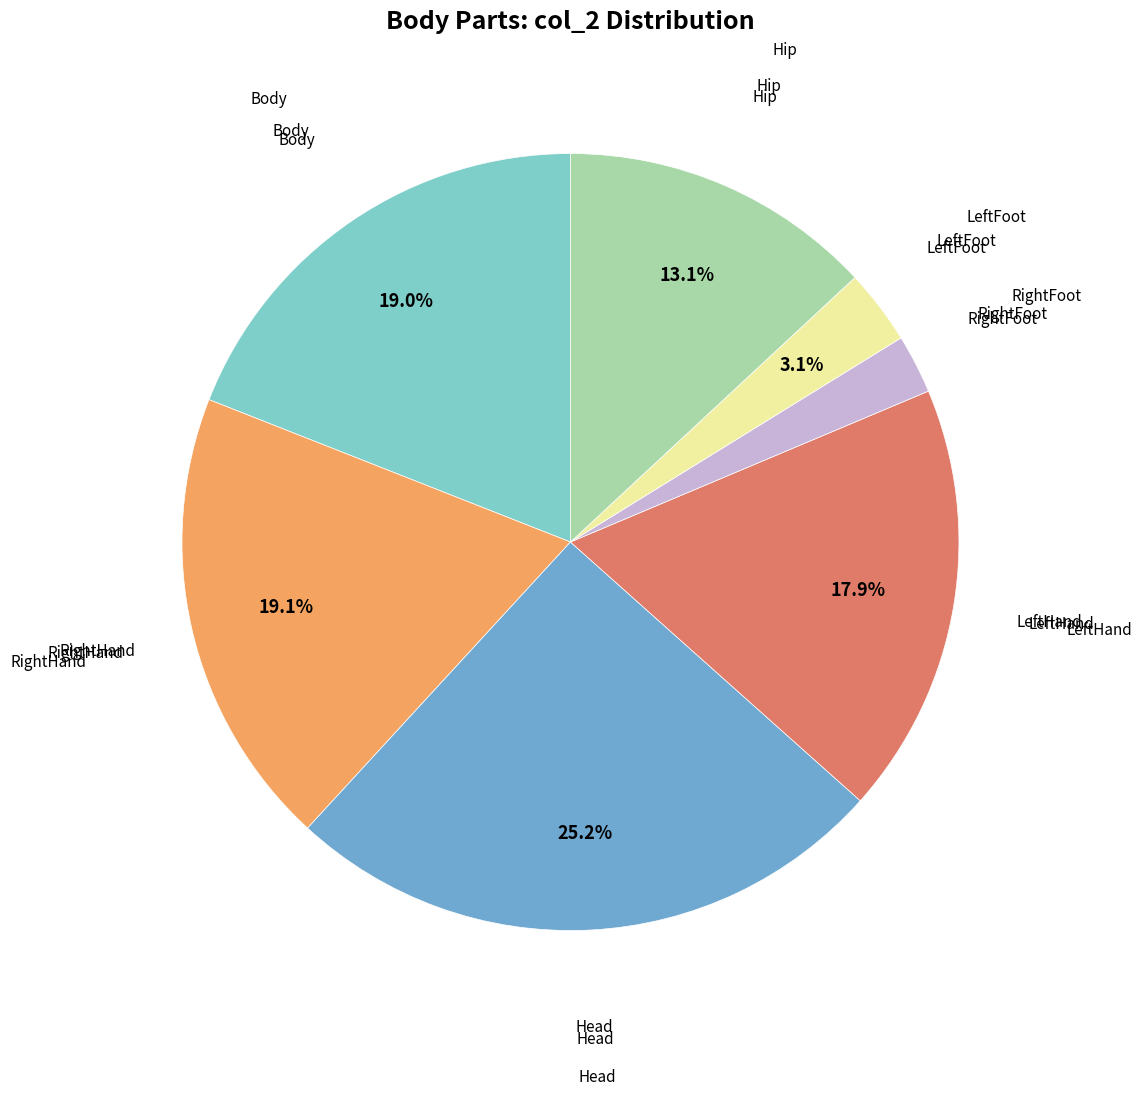

Is there a majority slice in this chart?

No